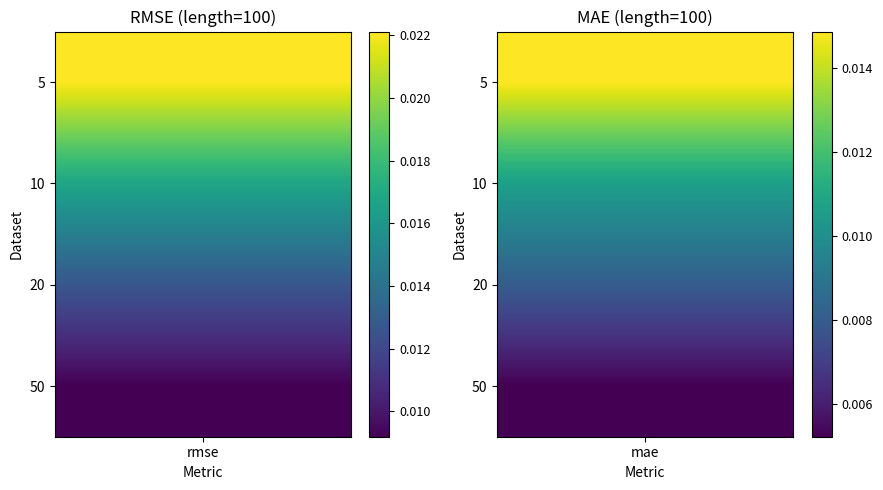

Which series has the largest total across all categories?

rmse